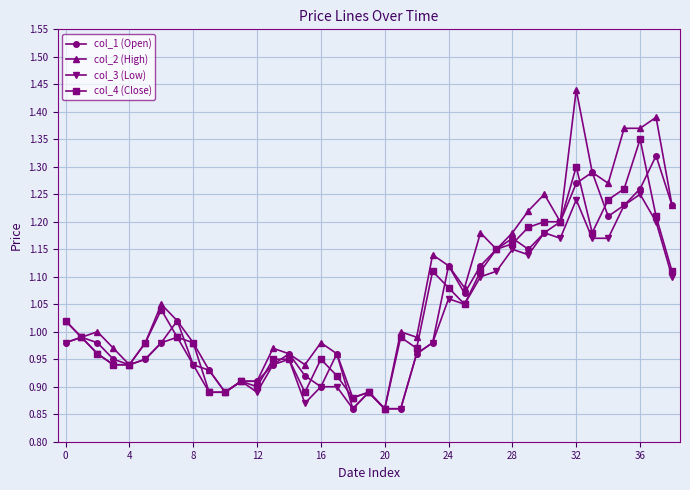

True or false: col_2 (High) has more than 0 interior local peaks.

True